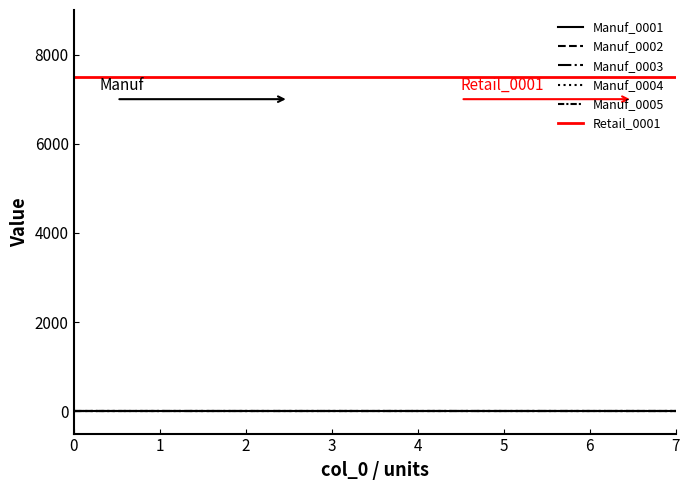

True or false: Manuf_0004 and Manuf_0005 intersect in this chart.

False